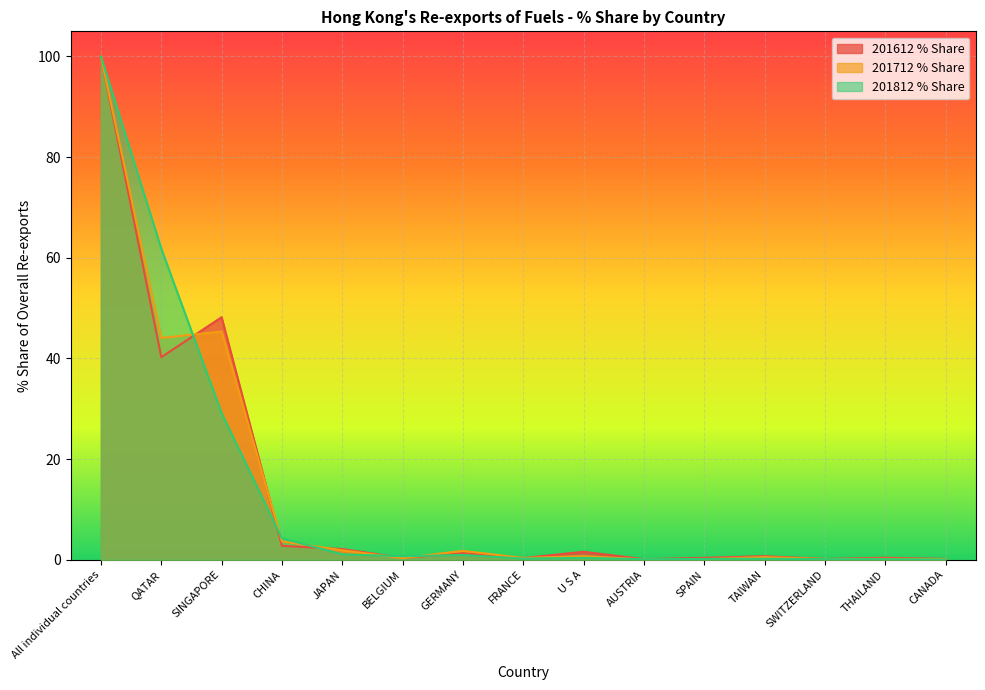

What are all the series names shown in the legend?

201612 % Share, 201712 % Share, 201812 % Share